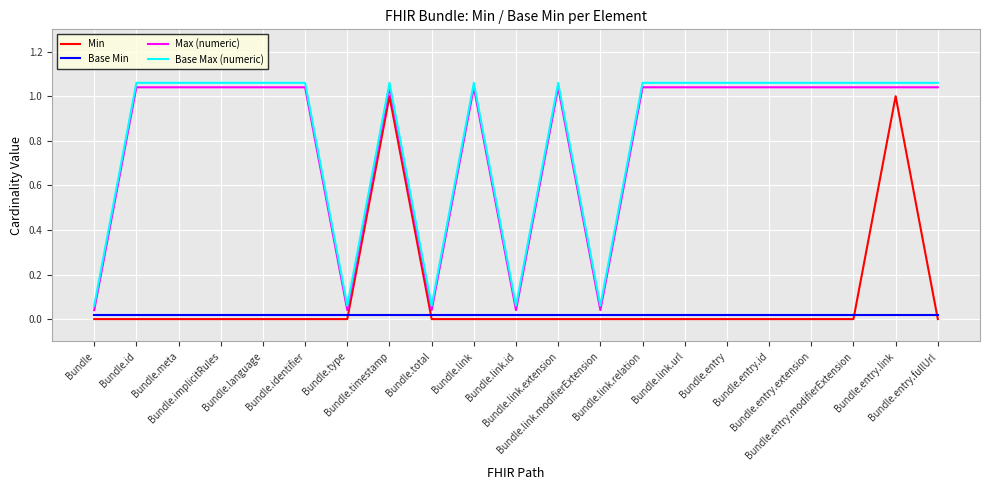

True or false: Min and Max (numeric) cross at least once.

False